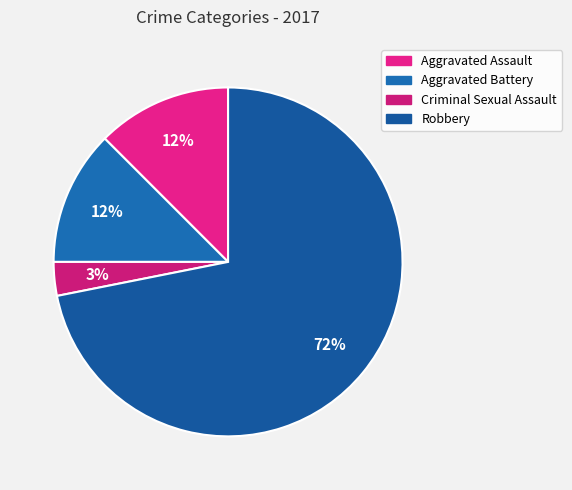

What percentage is the Criminal Sexual Assault slice, to the nearest percent?

3%